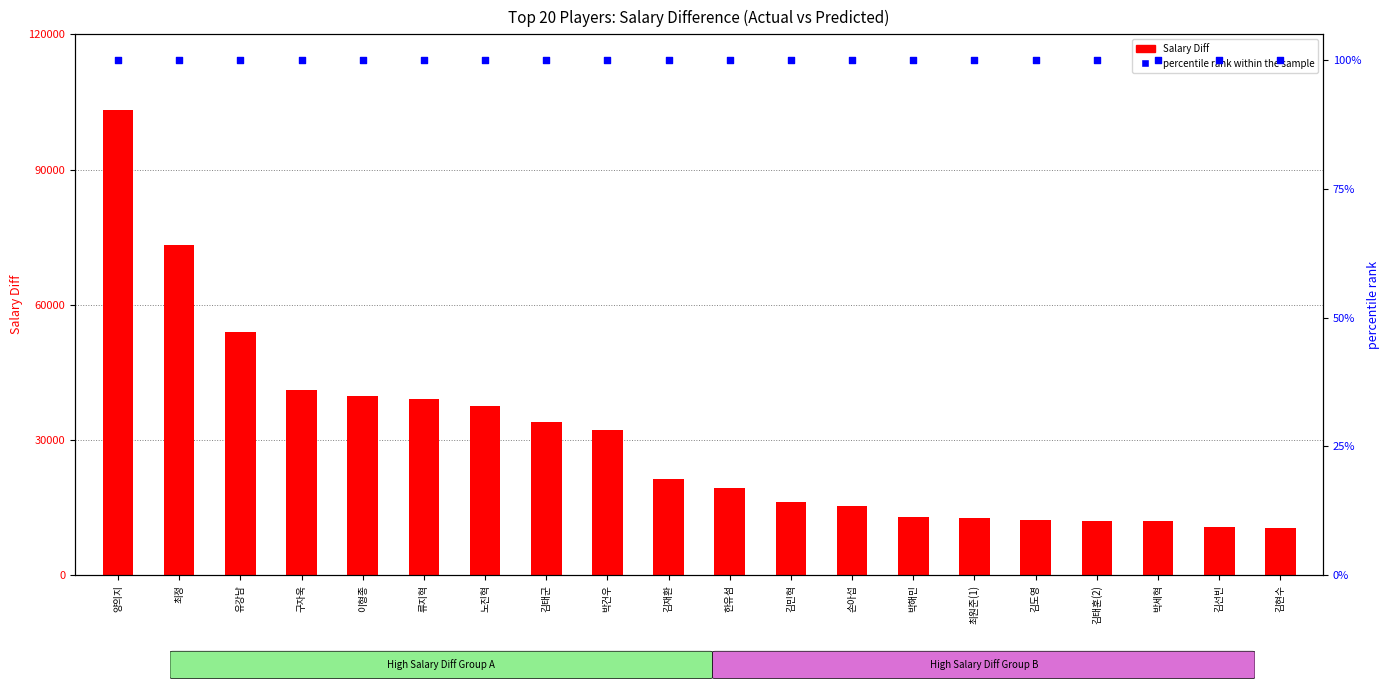

What are all the series names shown in the legend?

Salary Diff, percentile rank within the sample